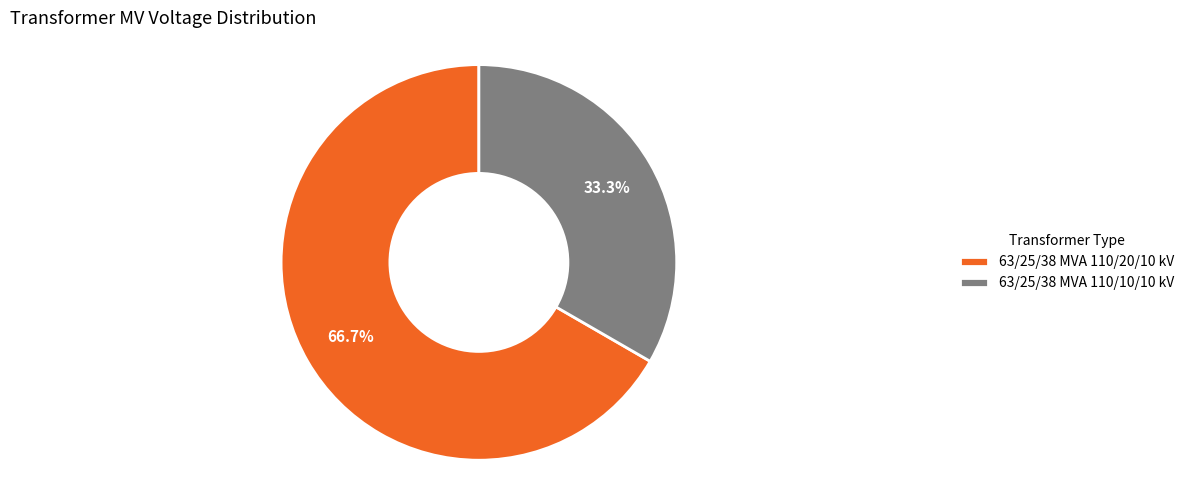

Is 63/25/38 MVA 110/10/10 kV the majority of the pie?

No